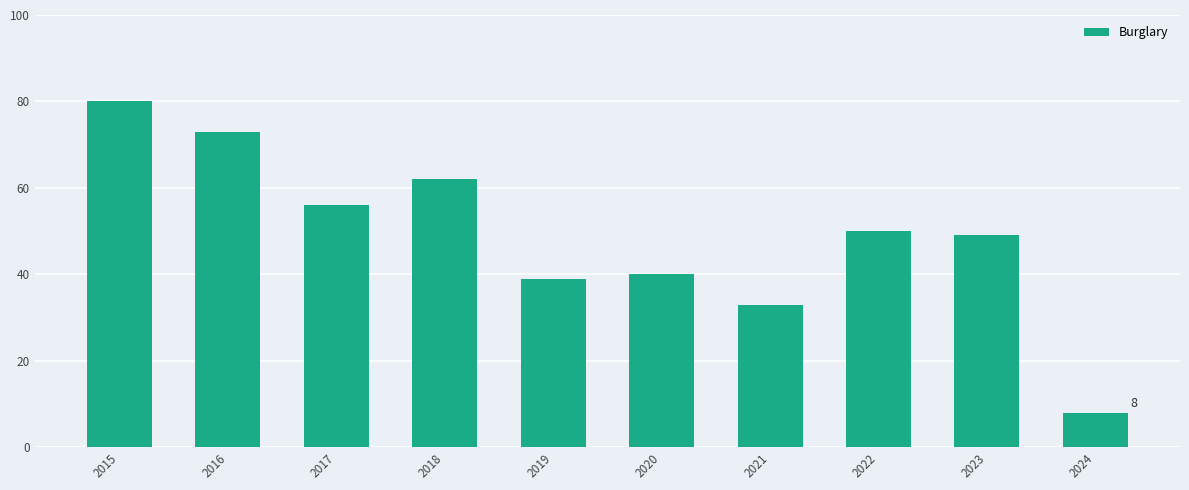

Which label corresponds to the smallest value in the chart?

2024